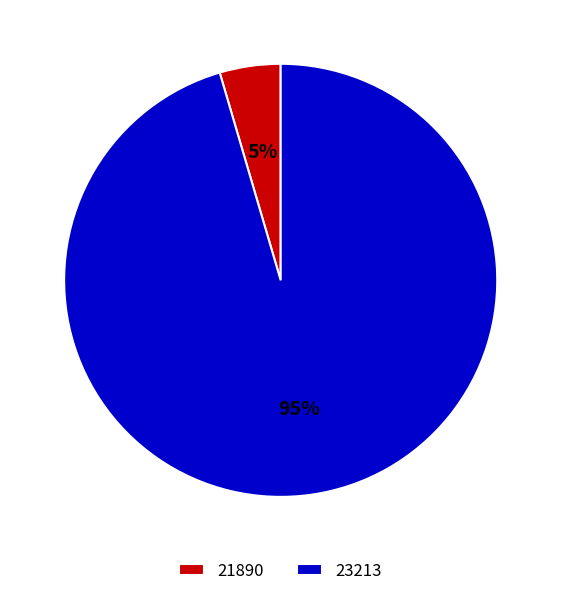

Which has a higher value, 23213 or 21890?

23213